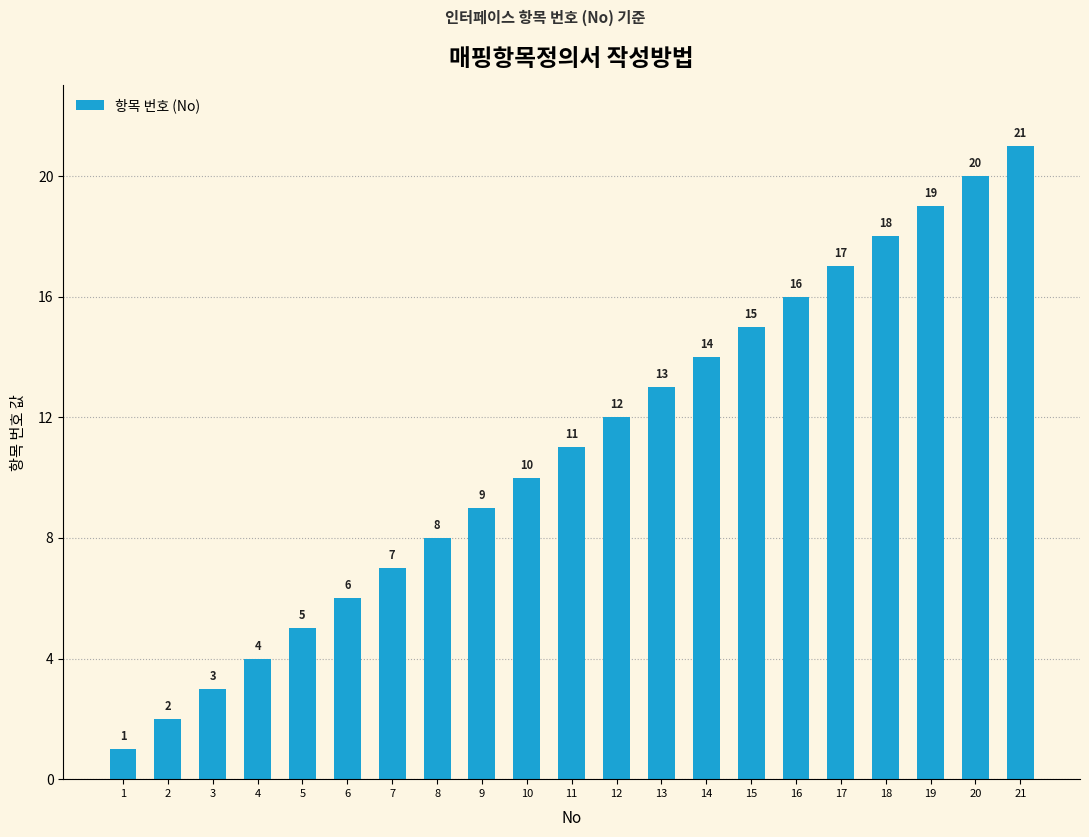

What is the change in value from 7 to 20?

+13